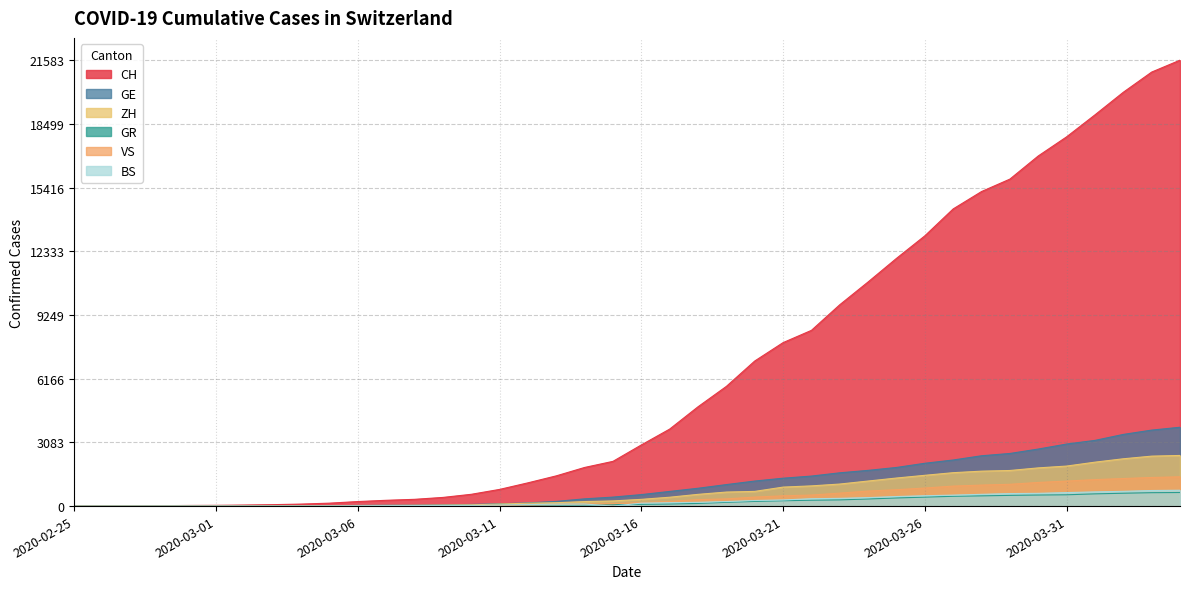

Reading right to left, list all the values displayed in this chart.

CH: 2020-04-04=21583	2020-04-03=21007	2020-04-02=20030	2020-04-01=18936	2020-03-31=17872	2020-03-30=16947	2020-03-29=15827	2020-03-28=15225	2020-03-27=14384	2020-03-26=13081	2020-03-25=11990	2020-03-24=10850	2020-03-23=9746	2020-03-22=8506	2020-03-21=7912	2020-03-20=7022	2020-03-19=5794	2020-03-18=4807	2020-03-17=3727	2020-03-16=2959	2020-03-15=2165	2020-03-14=1870	2020-03-13=1463	2020-03-12=1125	2020-03-11=807	2020-03-10=570	2020-03-09=419	2020-03-08=327	2020-03-07=280	2020-03-06=219	2020-03-05=142	2020-03-04=97	2020-03-03=69	2020-03-02=50	2020-03-01=36	2020-02-29=30	2020-02-28=20	2020-02-27=8	2020-02-26=4	2020-02-25=0
GE: 2020-04-04=3816	2020-04-03=3678	2020-04-02=3469	2020-04-01=3180	2020-03-31=3003	2020-03-30=2761	2020-03-29=2547	2020-03-28=2436	2020-03-27=2231	2020-03-26=2073	2020-03-25=1870	2020-03-24=1729	2020-03-23=1611	2020-03-22=1453	2020-03-21=1350	2020-03-20=1212	2020-03-19=1041	2020-03-18=863	2020-03-17=710	2020-03-16=556	2020-03-15=435	2020-03-14=351	2020-03-13=227	2020-03-12=155	2020-03-11=114	2020-03-10=80	2020-03-09=60	2020-03-08=45	2020-03-07=43	2020-03-06=30	2020-03-05=20	2020-03-04=16	2020-03-03=14	2020-03-02=11	2020-03-01=10	2020-02-29=9	2020-02-28=5	2020-02-27=1	2020-02-26=1	2020-02-25=0
GR: 2020-04-04=657	2020-04-03=649	2020-04-02=622	2020-04-01=592	2020-03-31=547	2020-03-30=535	2020-03-29=519	2020-03-28=495	2020-03-27=474	2020-03-26=433	2020-03-25=393	2020-03-24=343	2020-03-23=300	2020-03-22=284	2020-03-21=258	2020-03-20=226	2020-03-19=182	2020-03-18=128	2020-03-17=101	2020-03-16=84	2020-03-15=71	2020-03-14=56	2020-03-13=53	2020-03-12=43	2020-03-11=31	2020-03-10=22	2020-03-09=18	2020-03-08=18	2020-03-07=17	2020-03-06=16	2020-03-05=14	2020-03-04=12	2020-03-03=9	2020-03-02=9	2020-03-01=6	2020-02-29=6	2020-02-28=6	2020-02-27=2	2020-02-26=2	2020-02-25=0
ZH: 2020-04-04=2451	2020-04-03=2418	2020-04-02=2290	2020-04-01=2126	2020-03-31=1937	2020-03-30=1849	2020-03-29=1723	2020-03-28=1691	2020-03-27=1617	2020-03-26=1490	2020-03-25=1358	2020-03-24=1213	2020-03-23=1067	2020-03-22=978	2020-03-21=919	2020-03-20=711	2020-03-19=679	2020-03-18=568	2020-03-17=429	2020-03-16=326	2020-03-15=250	2020-03-14=218	2020-03-13=163	2020-03-12=140	2020-03-11=101	2020-03-10=62	2020-03-09=49	2020-03-08=40	2020-03-07=34	2020-03-06=29	2020-03-05=23	2020-03-04=15	2020-03-03=13	2020-03-02=10	2020-03-01=7	2020-02-29=6	2020-02-28=2	2020-02-27=2	2020-02-26=0	2020-02-25=0
VS: 2020-04-04=1418	2020-04-03=1385	2020-04-02=1334	2020-04-01=1282	2020-03-31=1211	2020-03-30=1144	2020-03-29=1055	2020-03-28=1017	2020-03-27=968	2020-03-26=874	2020-03-25=793	2020-03-24=728	2020-03-23=628	2020-03-22=535	2020-03-21=498	2020-03-20=436	2020-03-19=349	2020-03-18=312	2020-03-17=225	2020-03-16=172	2020-03-15=115	2020-03-14=98	2020-03-13=76	2020-03-12=53	2020-03-11=30	2020-03-10=22	2020-03-09=17	2020-03-08=12	2020-03-07=7	2020-03-06=6	2020-03-05=5	2020-03-04=4	2020-03-03=3	2020-03-02=3	2020-03-01=2	2020-02-29=1	2020-02-28=1	2020-02-27=0	2020-02-26=0	2020-02-25=0
BS: 2020-04-04=767	2020-04-03=754	2020-04-02=714	2020-04-01=687	2020-03-31=653	2020-03-30=617	2020-03-29=605	2020-03-28=569	2020-03-27=530	2020-03-26=501	2020-03-25=462	2020-03-24=410	2020-03-23=374	2020-03-22=356	2020-03-21=297	2020-03-20=270	2020-03-19=220	2020-03-18=181	2020-03-17=164	2020-03-16=143	2020-03-15=0	2020-03-14=100	2020-03-13=92	2020-03-12=73	2020-03-11=49	2020-03-10=33	2020-03-09=28	2020-03-08=24	2020-03-07=21	2020-03-06=15	2020-03-05=8	2020-03-04=3	2020-03-03=3	2020-03-02=1	2020-03-01=1	2020-02-29=1	2020-02-28=1	2020-02-27=1	2020-02-26=0	2020-02-25=0